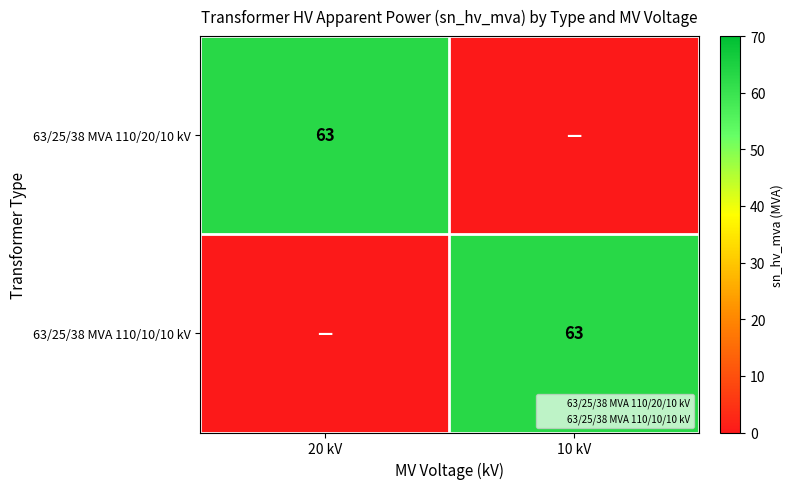

At which label is 63/25/38 MVA 110/20/10 kV closest to 31?

10 kV